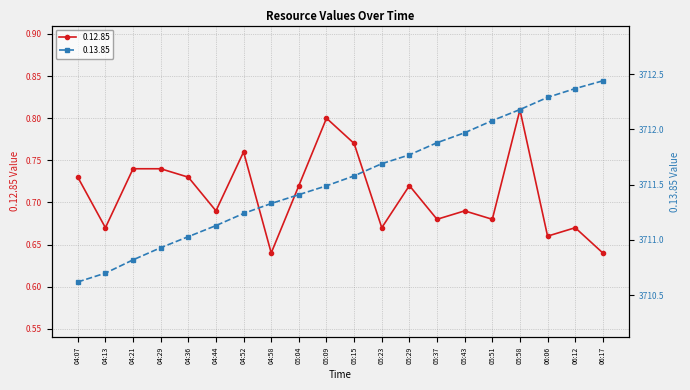

What is the total value across all series at 04:44?

3711.8